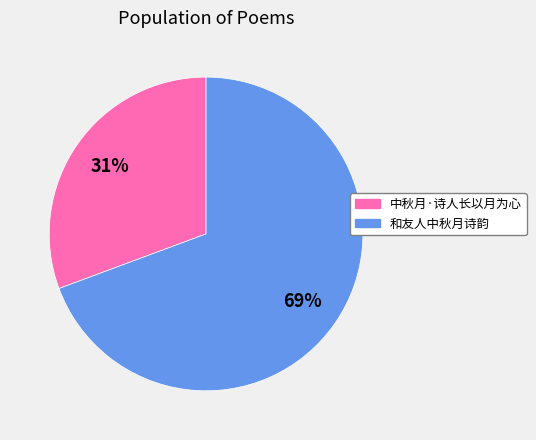

What is the largest slice in the pie chart?

和友人中秋月诗韵